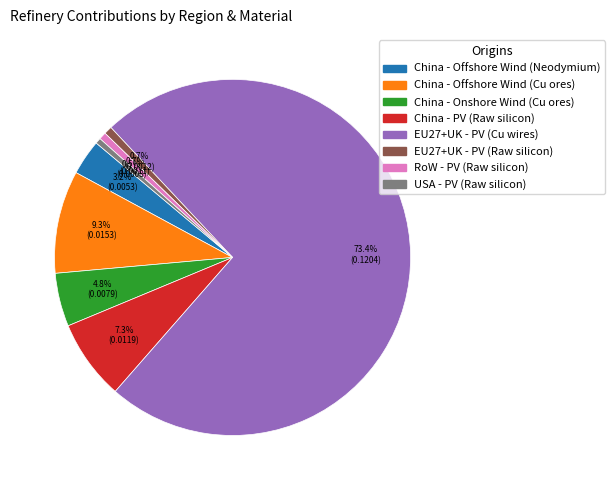

Do China - Onshore Wind (Cu ores) and China - Offshore Wind (Cu ores) together represent more than half of the pie?

No